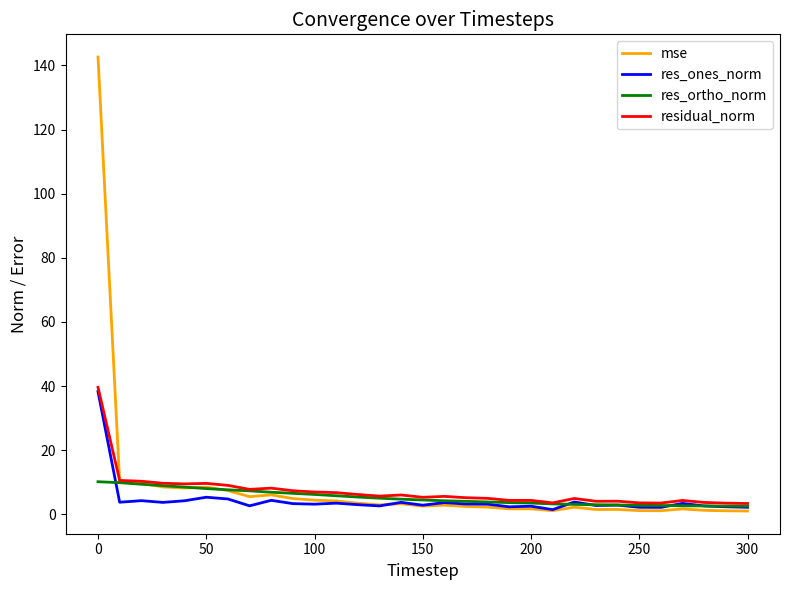

What is the highest value of the residual_norm series?

39.6